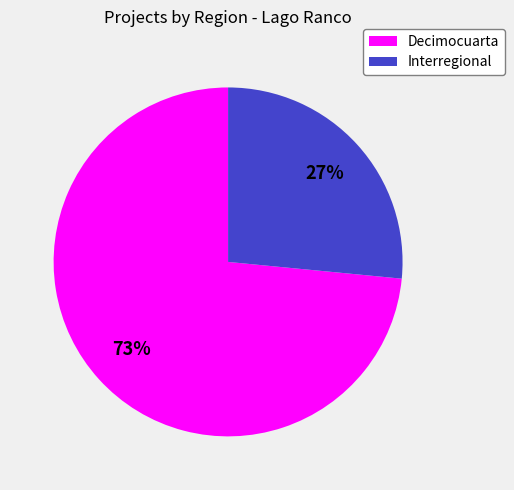

To the nearest percent, what percentage of the pie is Decimocuarta?

73%